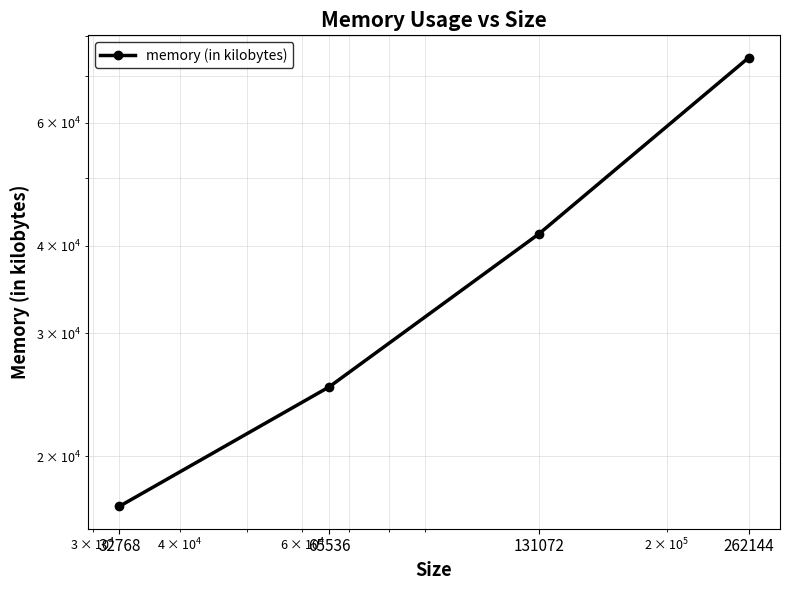

Rank the categories by value from lowest to highest.

32768, 65536, 131072, 262144